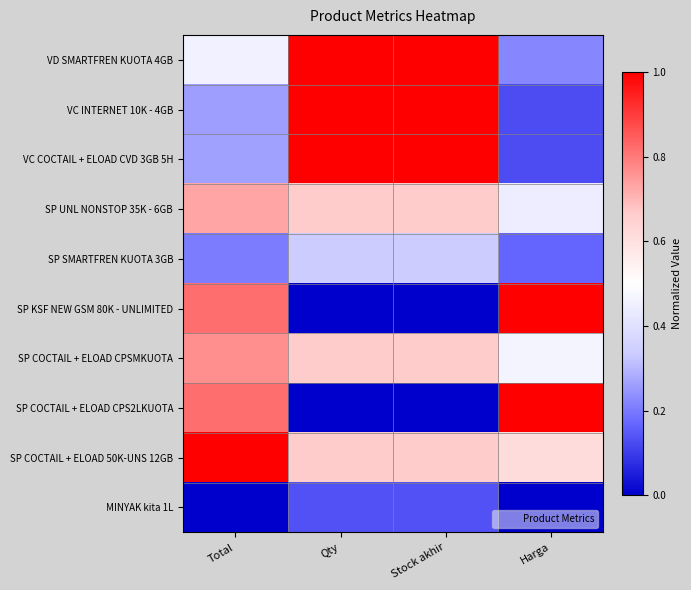

Reading right to left, transcribe all the data shown in this chart.

VD SMARTFREN KUOTA 4GB: Harga=0.2	Stock akhir=1.0	Qty=1.0	Total=0.5
VC INTERNET 10K - 4GB: Harga=0.1	Stock akhir=1.0	Qty=1.0	Total=0.3
VC COCTAIL + ELOAD CVD 3GB 5H: Harga=0.1	Stock akhir=1.0	Qty=1.0	Total=0.3
SP UNL NONSTOP 35K - 6GB: Harga=0.4	Stock akhir=0.7	Qty=0.7	Total=0.7
SP SMARTFREN KUOTA 3GB: Harga=0.2	Stock akhir=0.3	Qty=0.3	Total=0.2
SP KSF NEW GSM 80K - UNLIMITED: Harga=1.0	Stock akhir=0.0	Qty=0.0	Total=0.8
SP COCTAIL + ELOAD CPSMKUOTA: Harga=0.5	Stock akhir=0.7	Qty=0.7	Total=0.8
SP COCTAIL + ELOAD CPS2LKUOTA: Harga=1.0	Stock akhir=0.0	Qty=0.0	Total=0.8
SP COCTAIL + ELOAD 50K-UNS 12GB: Harga=0.6	Stock akhir=0.7	Qty=0.7	Total=1.0
MINYAK kita 1L: Harga=0.0	Stock akhir=0.1	Qty=0.1	Total=0.0